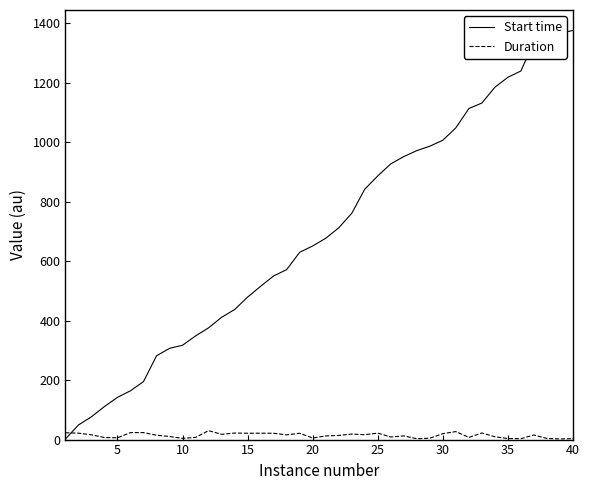

Rank the series by their average value, from highest to lowest.

Start time, Duration